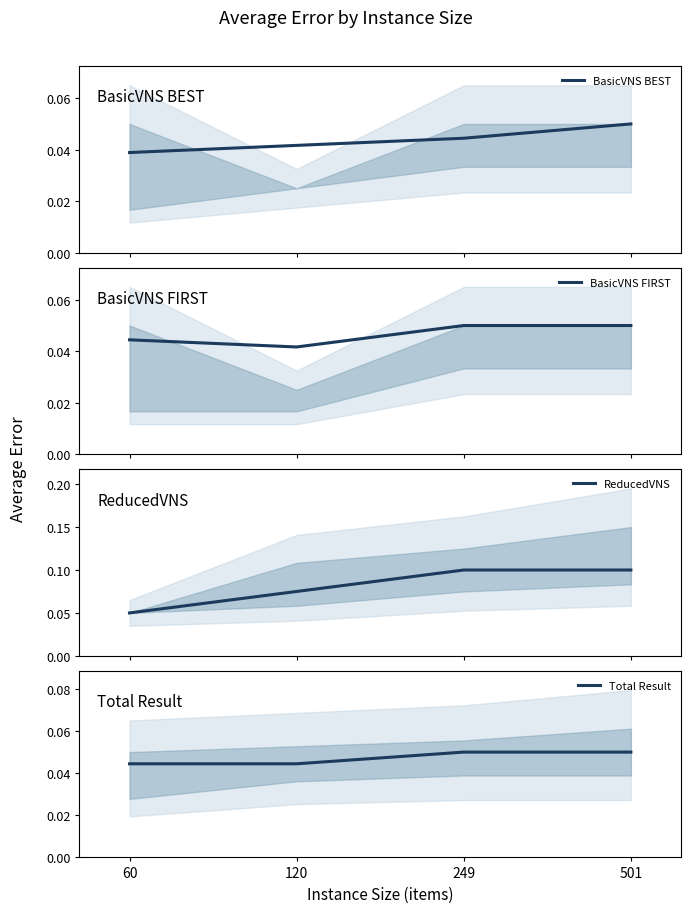

What is the sum of all BasicVNS BEST values?

0.2